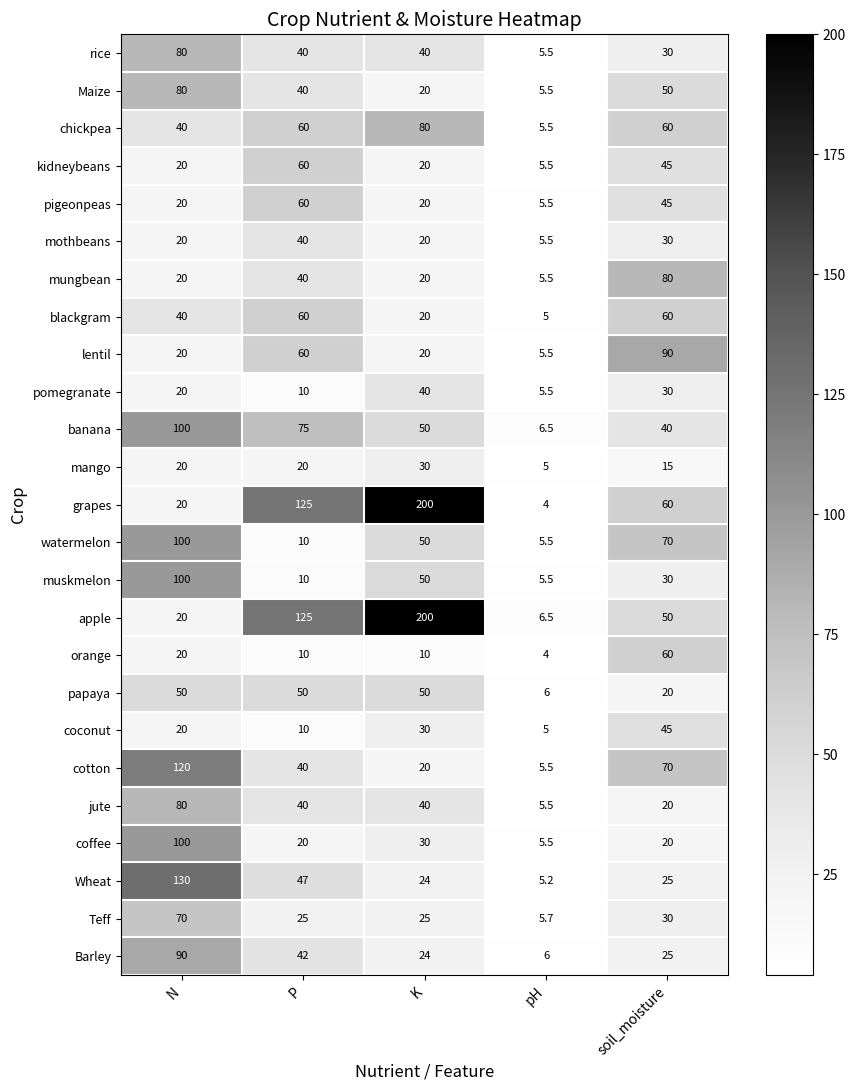

Which series has the largest total across all categories?

grapes